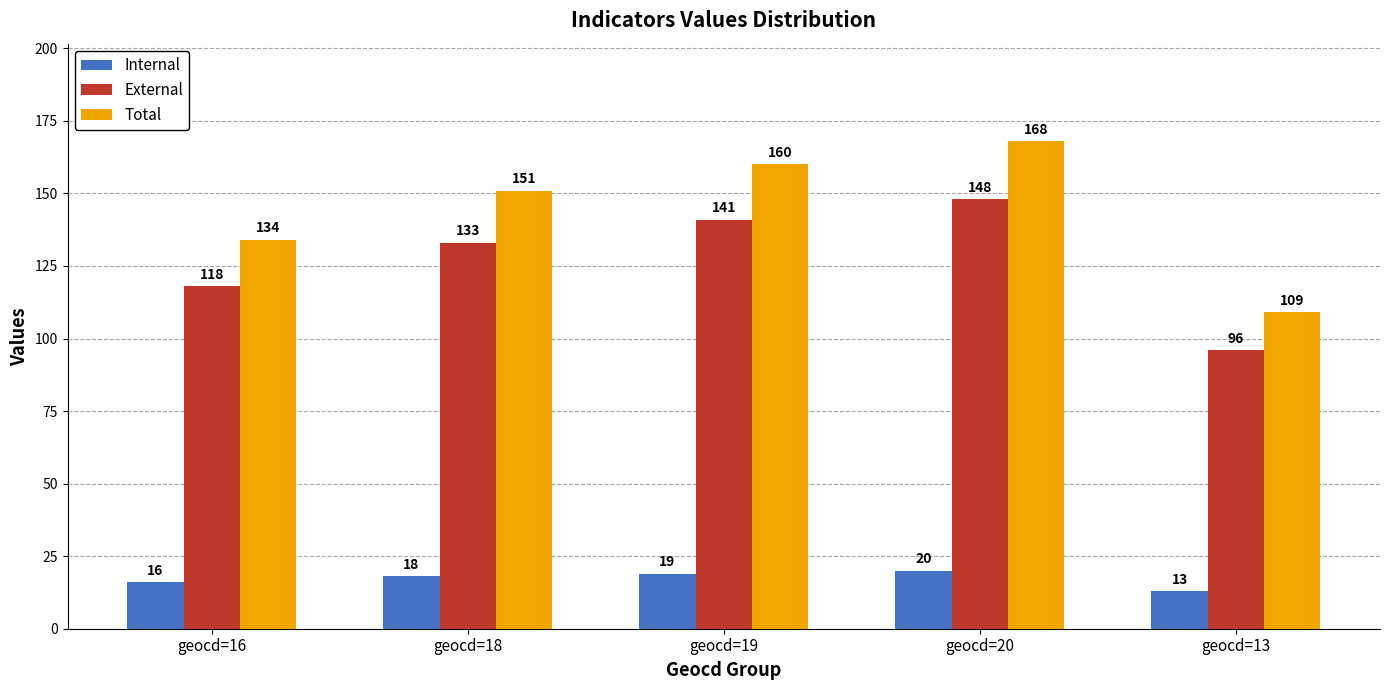

What is the difference between the External values at geocd=20 and geocd=19?

7